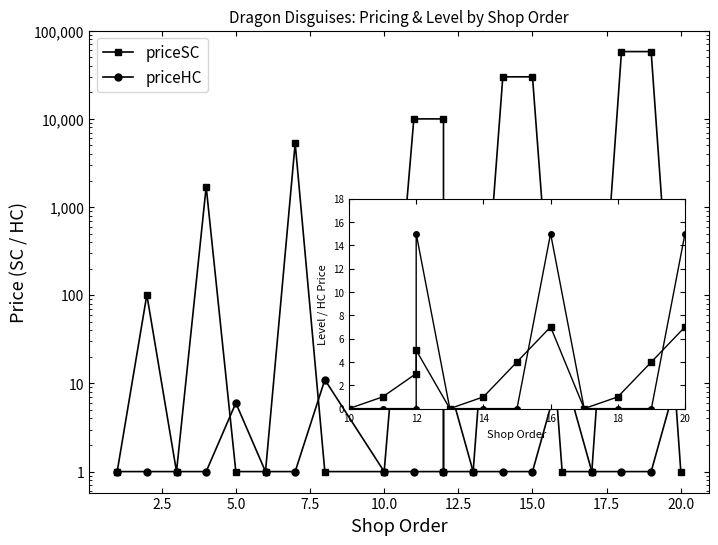

True or false: unlockLevel has more than 2 points higher than both neighbors.

True